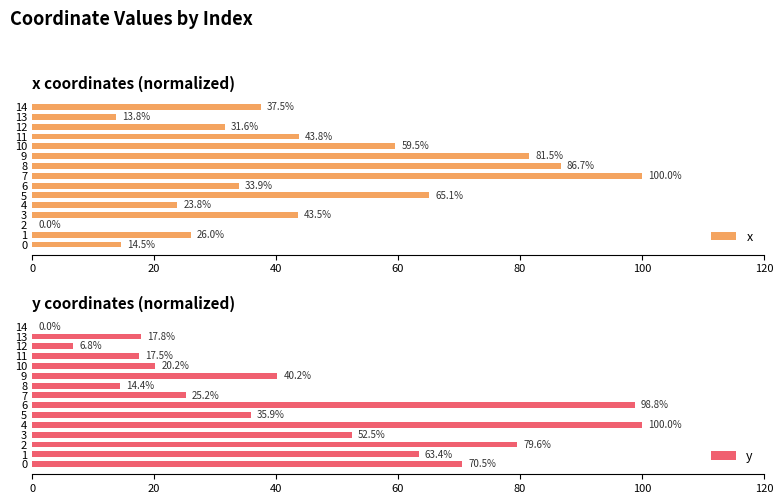

What is the difference between the maximum and second lowest values in the x series?

86.2